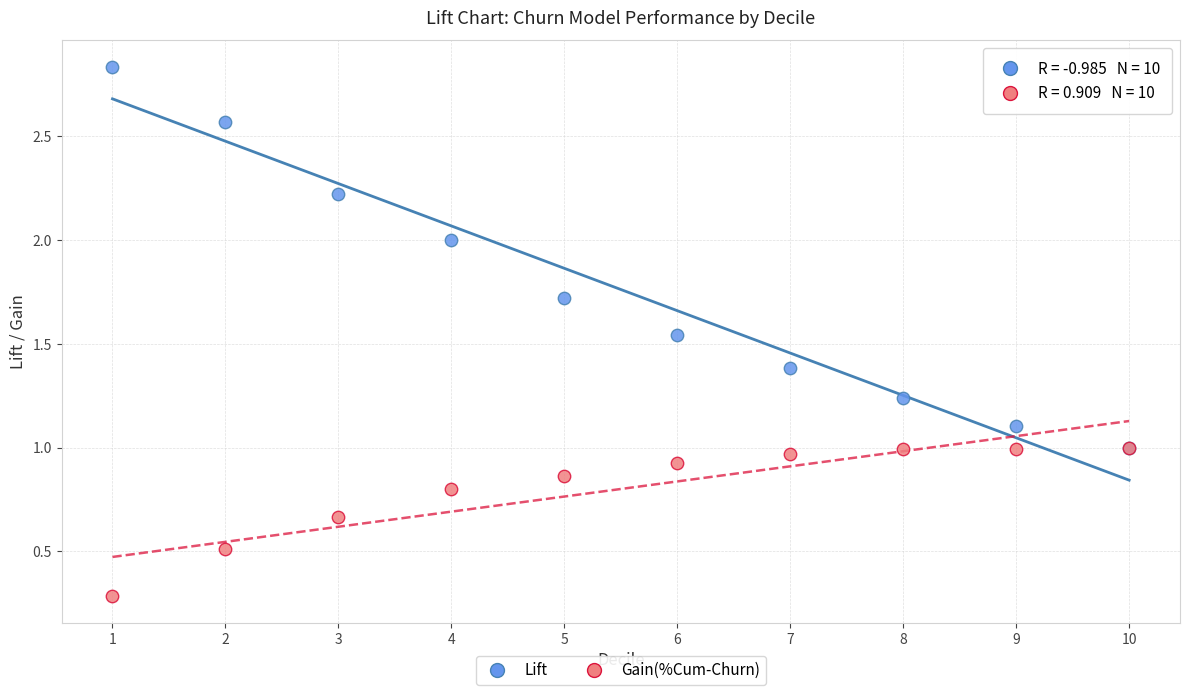

Which series has the largest Y range (max minus min)?

Lift